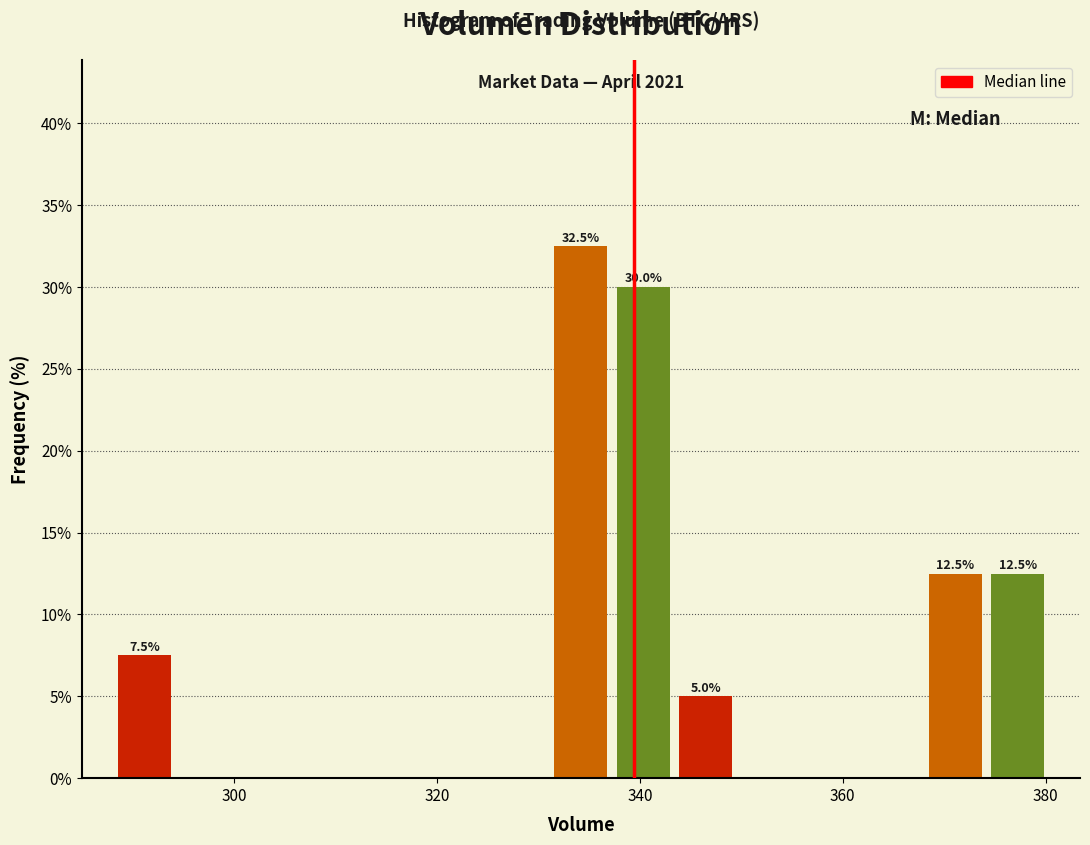

Around what value on the x-axis is the tallest bar? Give the approximate position of its centre, as read against the axis.

334